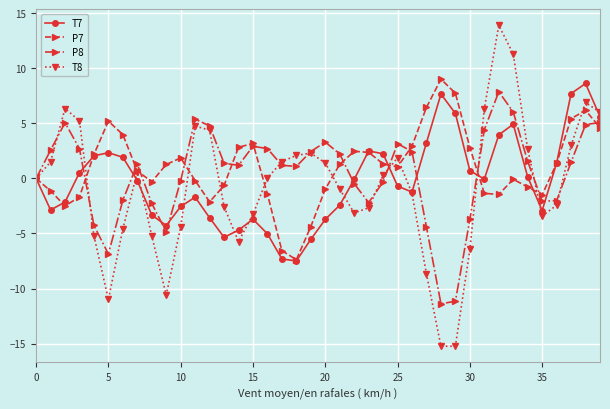

True or false: T8 has more than 1 interior local peaks.

True